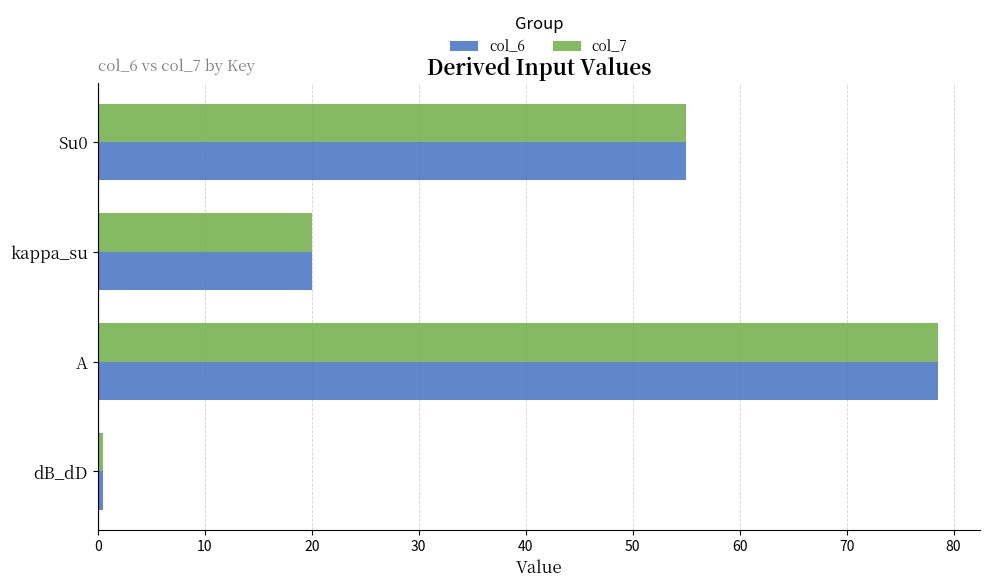

At how many categories does at least one series exceed 18?

3